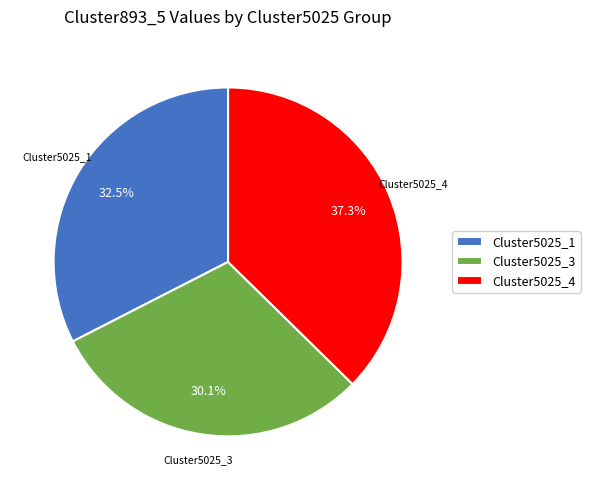

Is there any slice that represents more than half of the pie?

No